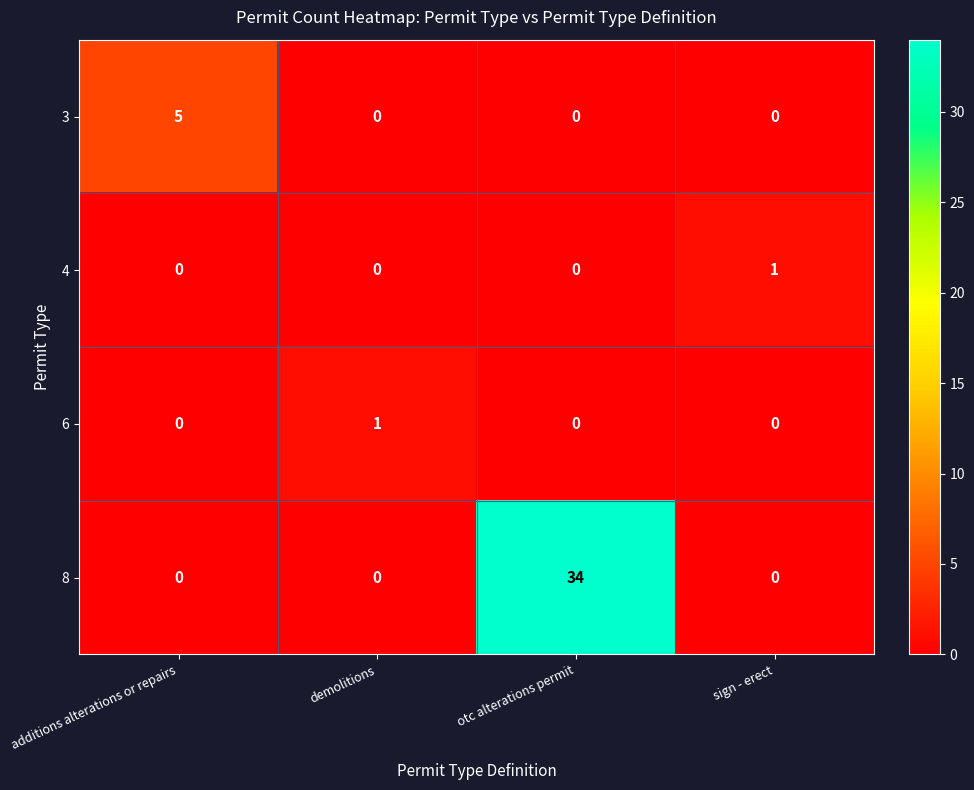

What is the difference between the highest and lowest values at additions alterations or repairs?

5